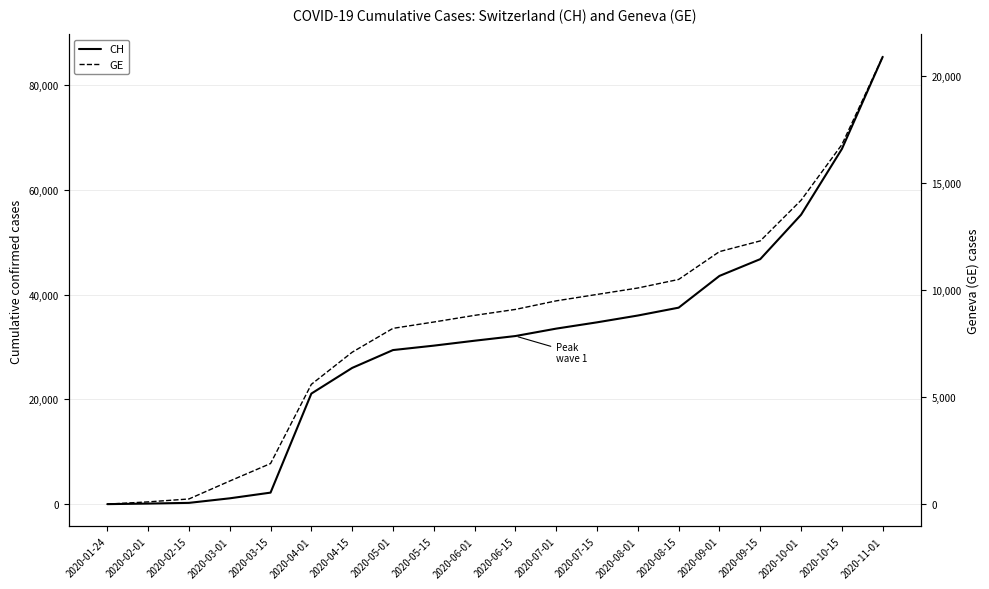

List the series in order of their peak value, highest first.

CH, GE